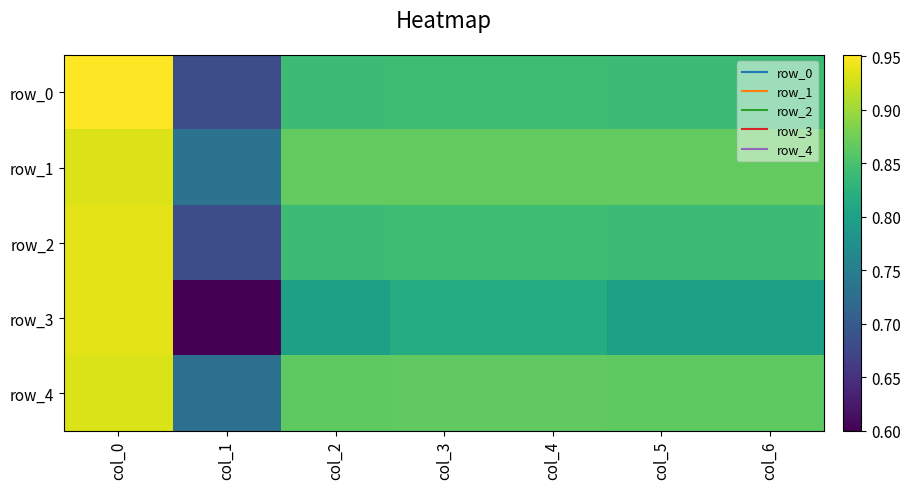

At which label does row_4 reach its minimum?

col_1